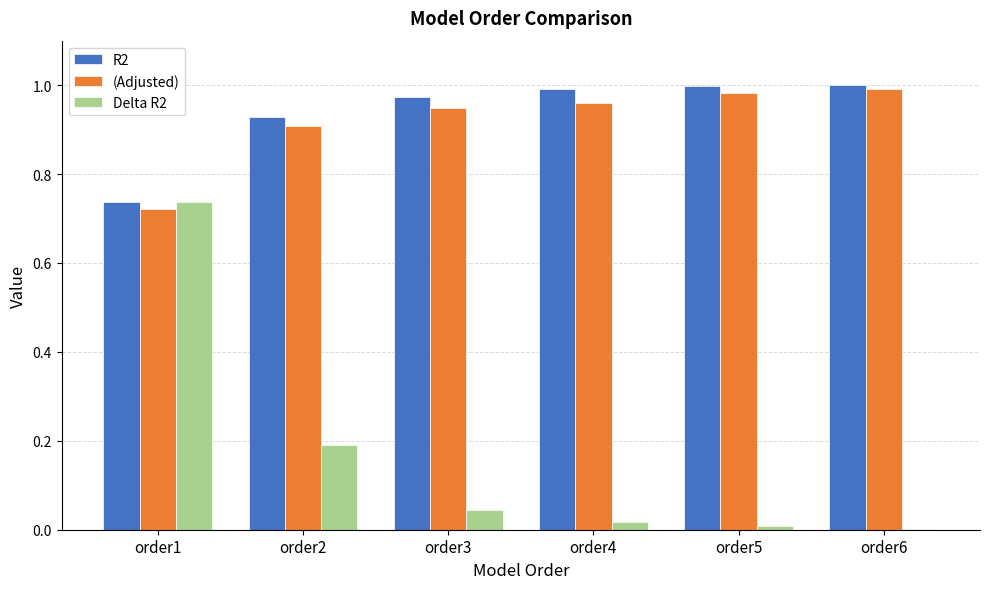

The value of Delta R2 at order2 is 0.3. True or false?

False